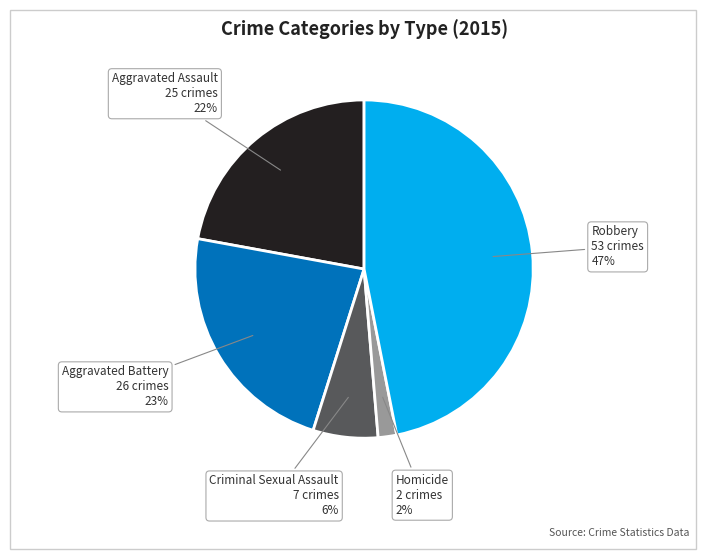

What is the smallest slice in the pie chart?

Homicide